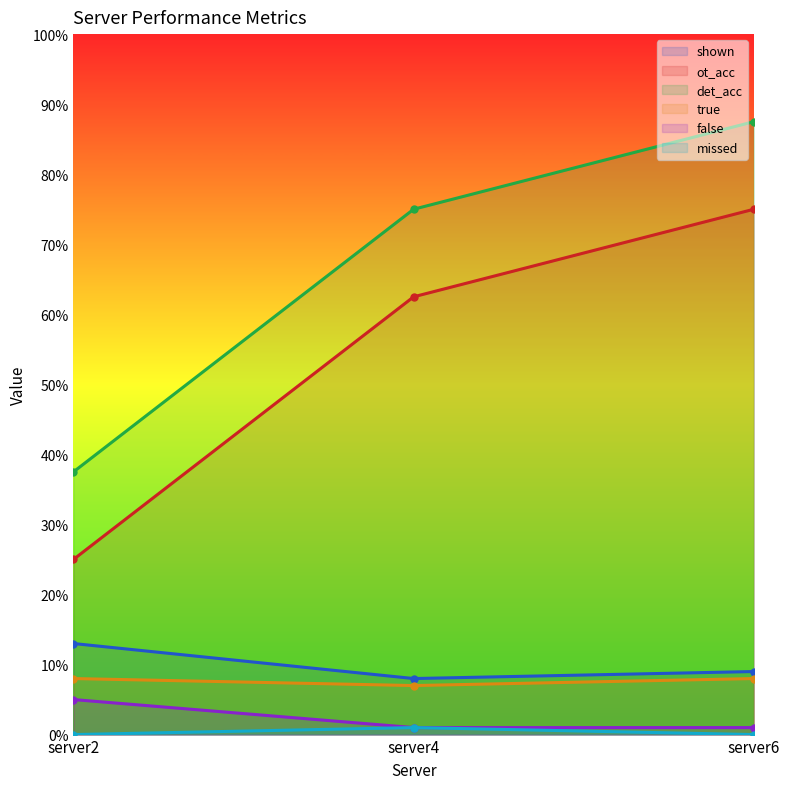

At how many categories does at least one series exceed 86?

1